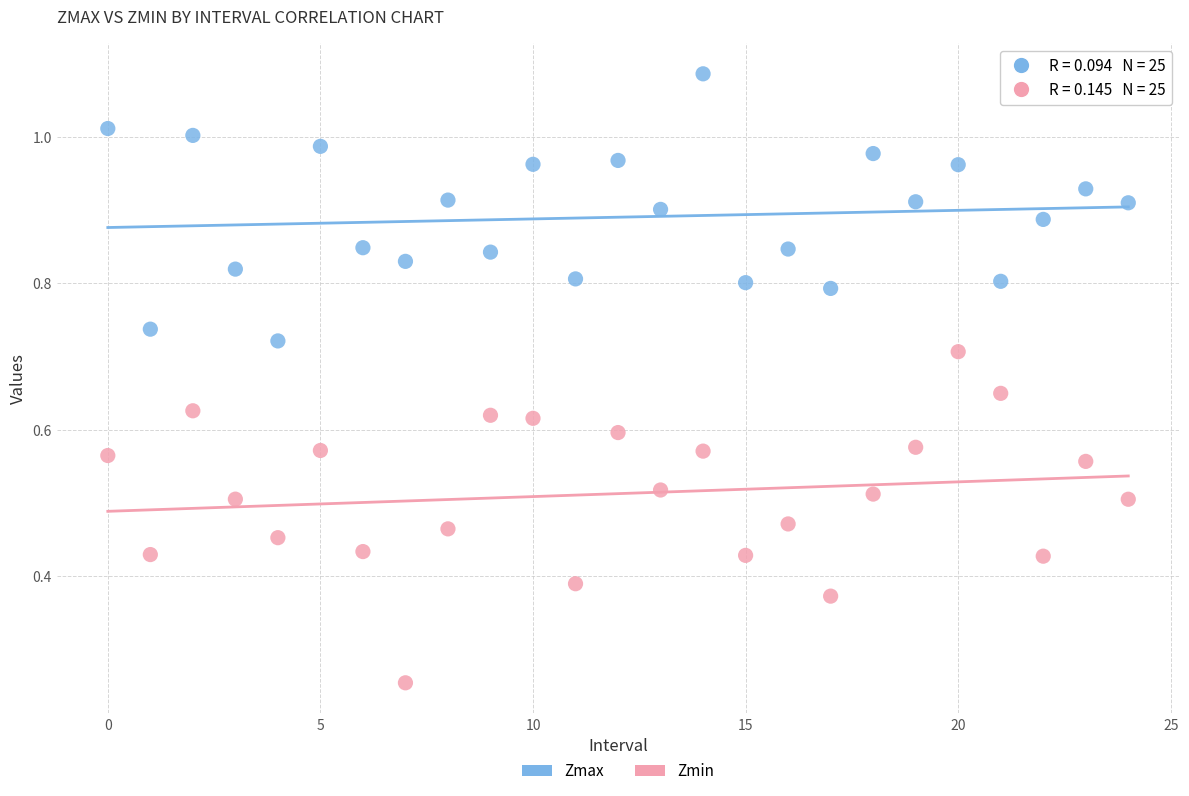

Which series reaches the minimum Y coordinate?

Zmin